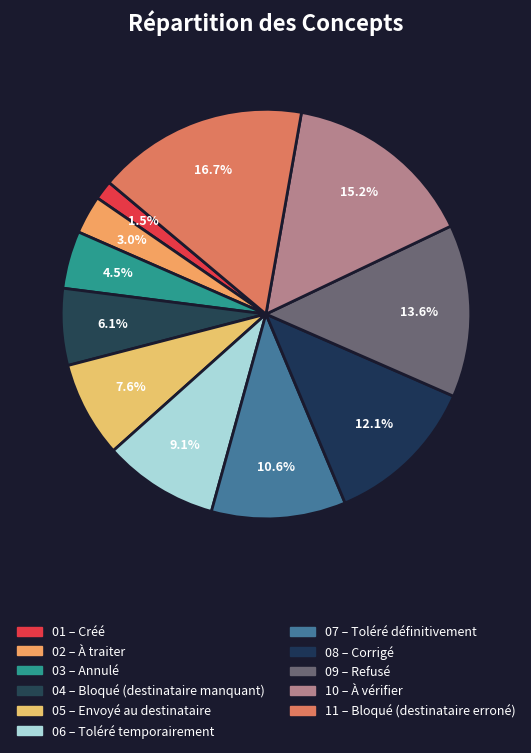

How many segments does this pie chart have?

11